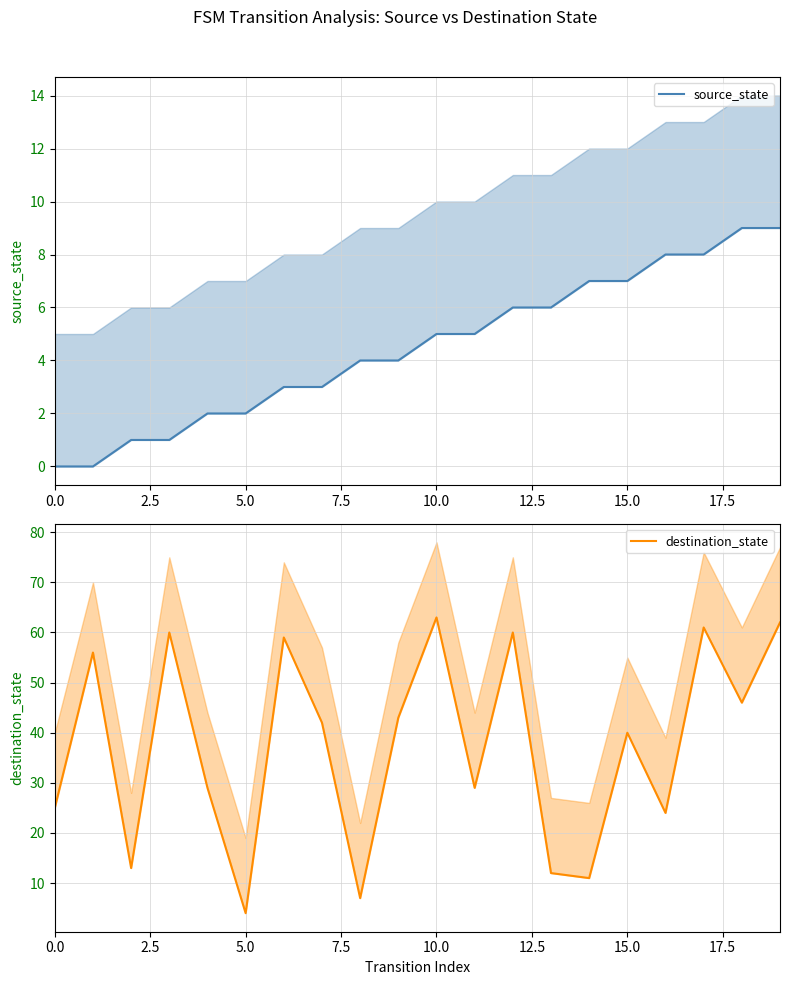

Which label corresponds to the largest value in the chart?

10